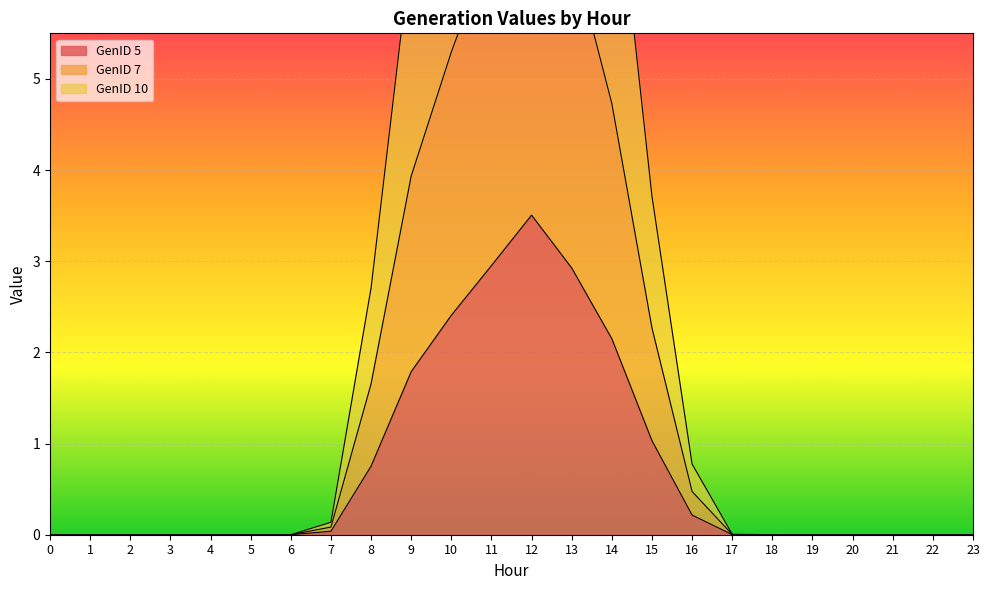

True or false: GenID 7 and GenID 10 cross at least once.

False